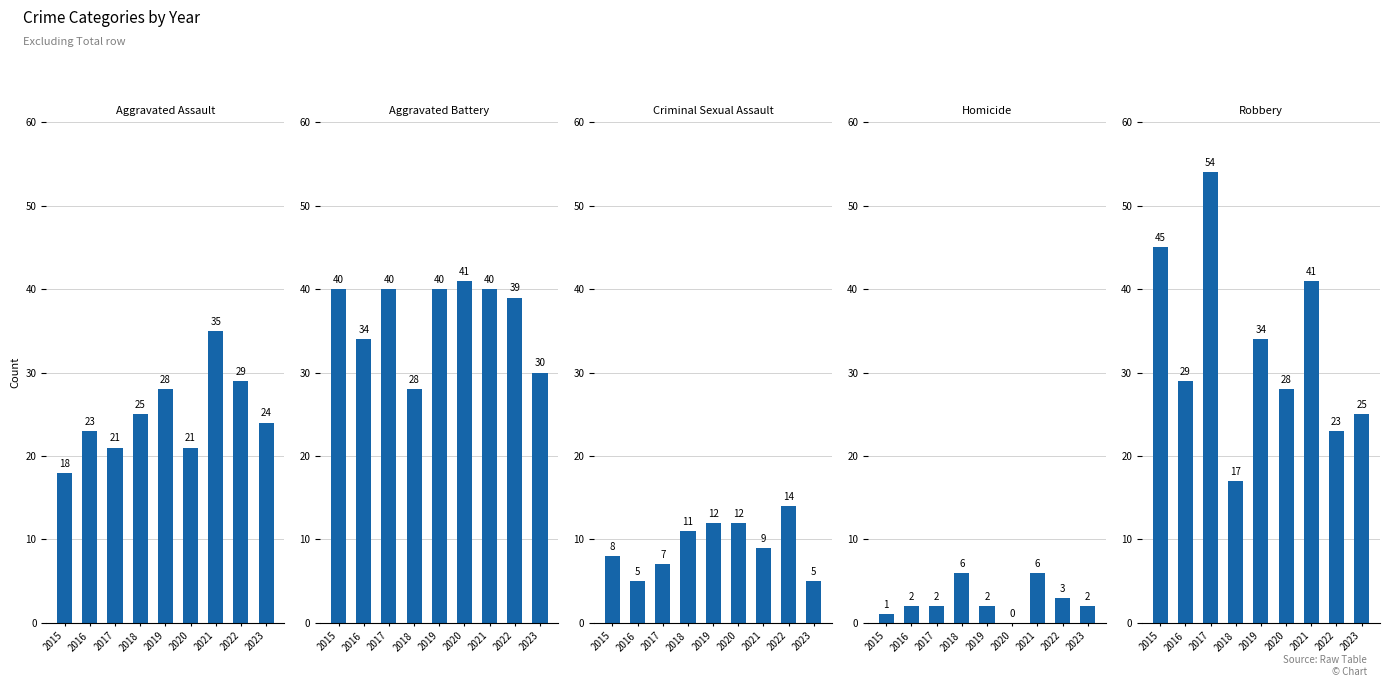

At which category is the sum across all series the highest?

2021